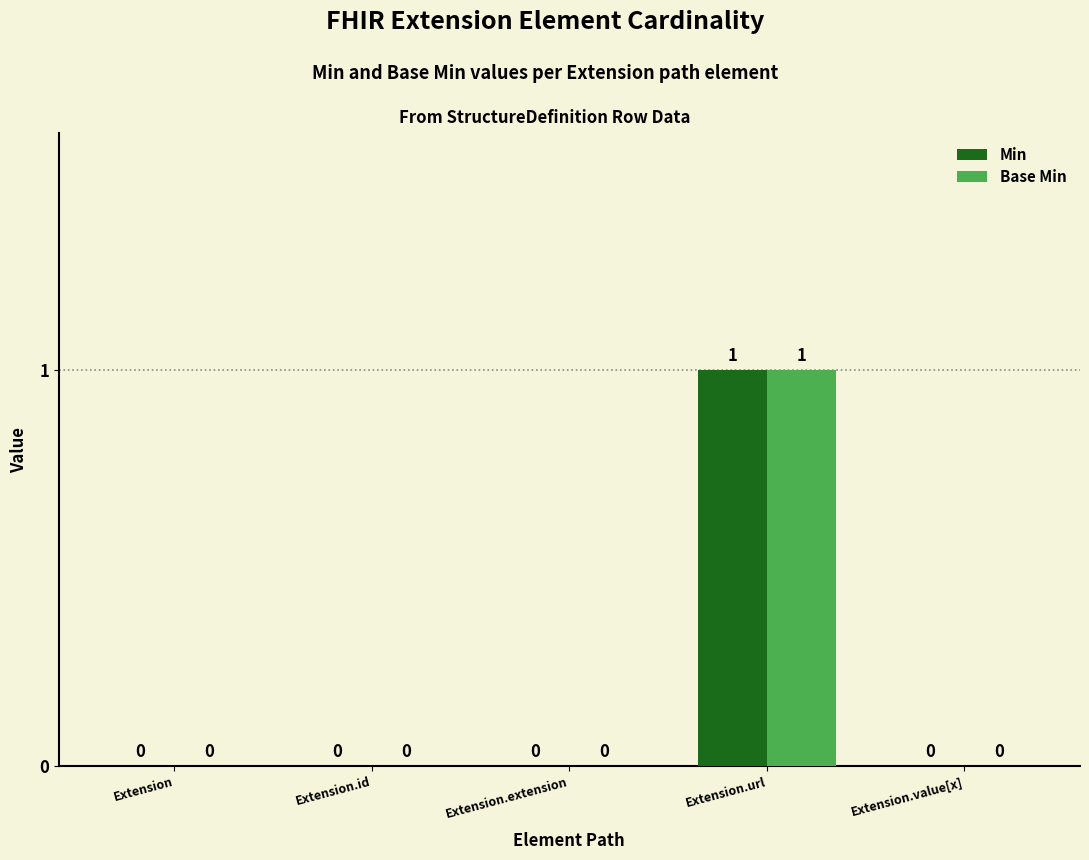

The value of Base Min at Extension is 0. True or false?

True